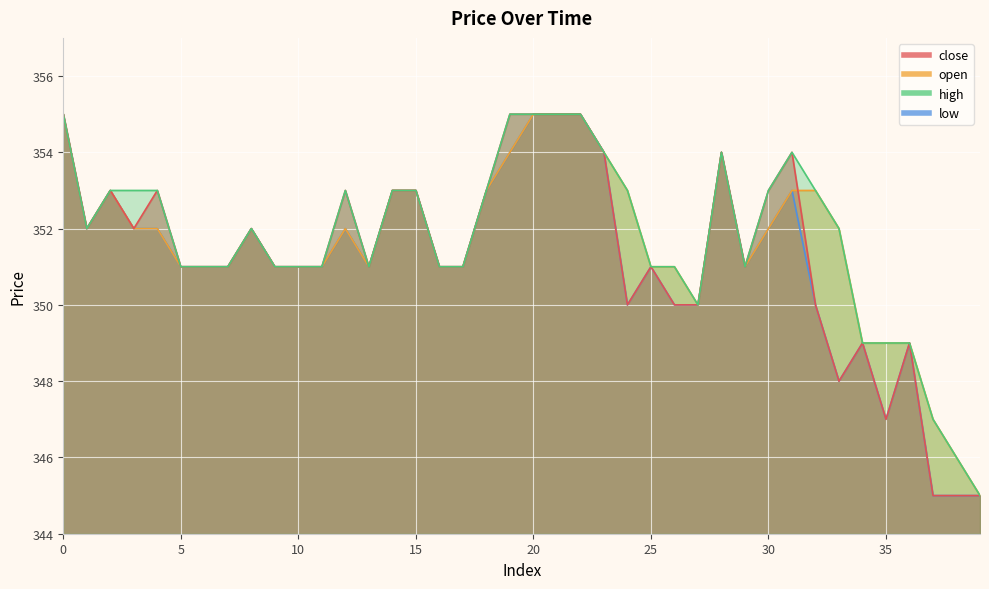

Rank the categories by high value from lowest to highest.

39, 38, 37, 34, 35, 36, 27, 5, 6, 7, 9, 10, 11, 13, 16, 17, 25, 26, 29, 1, 8, 33, 2, 3, 4, 12, 14, 15, 18, 24, 30, 32, 23, 28, 31, 0, 19, 20, 21, 22